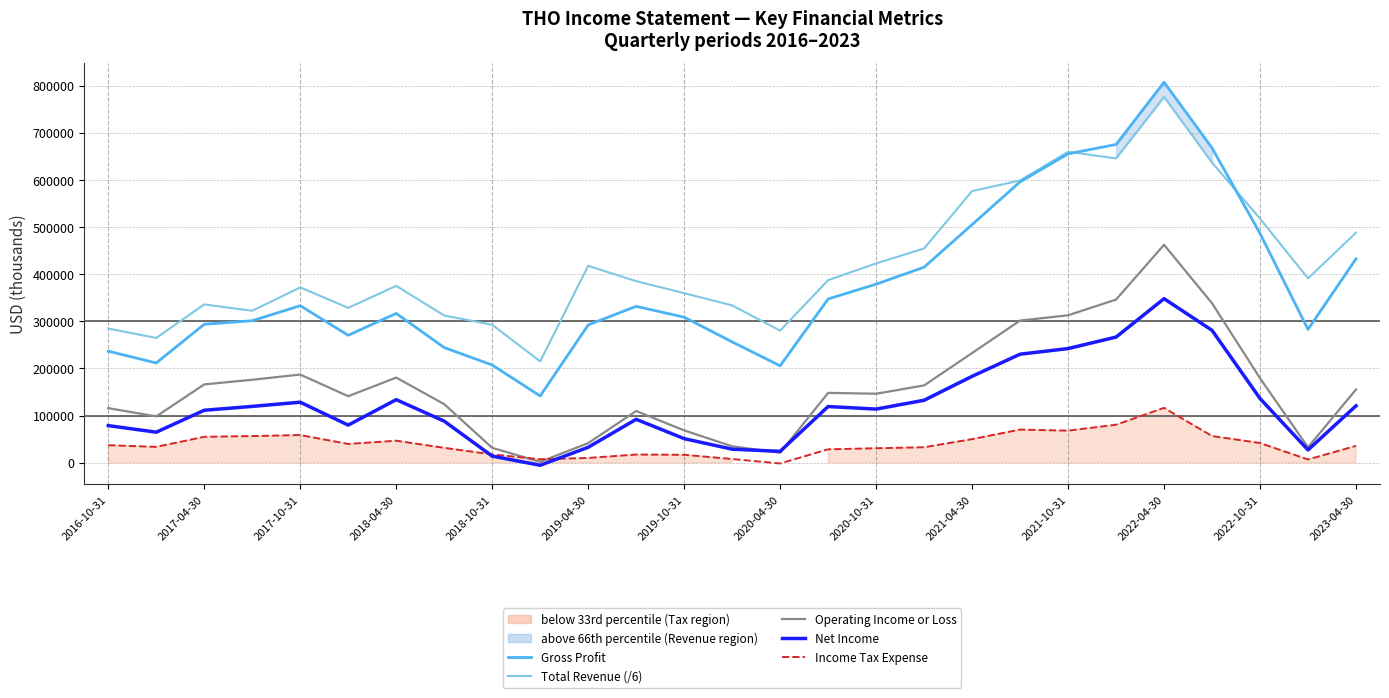

True or false: Total Revenue (/6) and Net Income cross at least once.

False